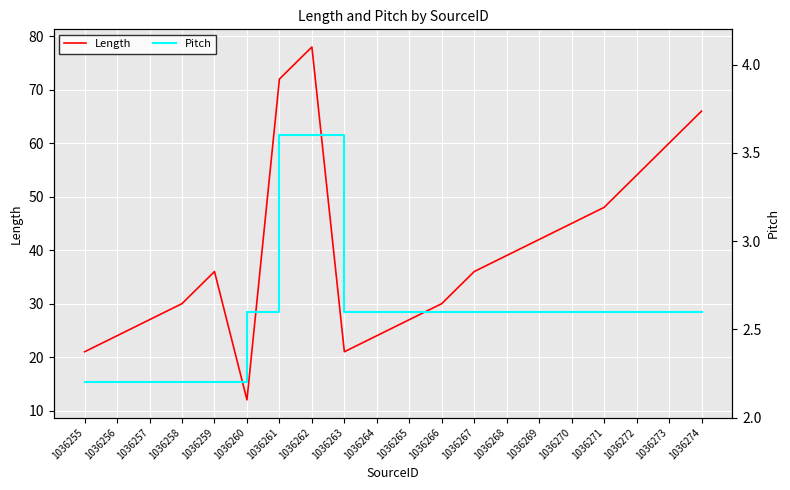

Reading right to left, list all the values displayed in this chart.

Length: 1036274=66.0	1036273=60.0	1036272=54.0	1036271=48.0	1036270=45.0	1036269=42.0	1036268=39.0	1036267=36.0	1036266=30.0	1036265=27.0	1036264=24.0	1036263=21.0	1036262=78.0	1036261=72.0	1036260=12.0	1036259=36.0	1036258=30.0	1036257=27.0	1036256=24.0	1036255=21.0
Pitch: 1036274=2.6	1036273=2.6	1036272=2.6	1036271=2.6	1036270=2.6	1036269=2.6	1036268=2.6	1036267=2.6	1036266=2.6	1036265=2.6	1036264=2.6	1036263=2.6	1036262=3.6	1036261=3.6	1036260=2.6	1036259=2.2	1036258=2.2	1036257=2.2	1036256=2.2	1036255=2.2